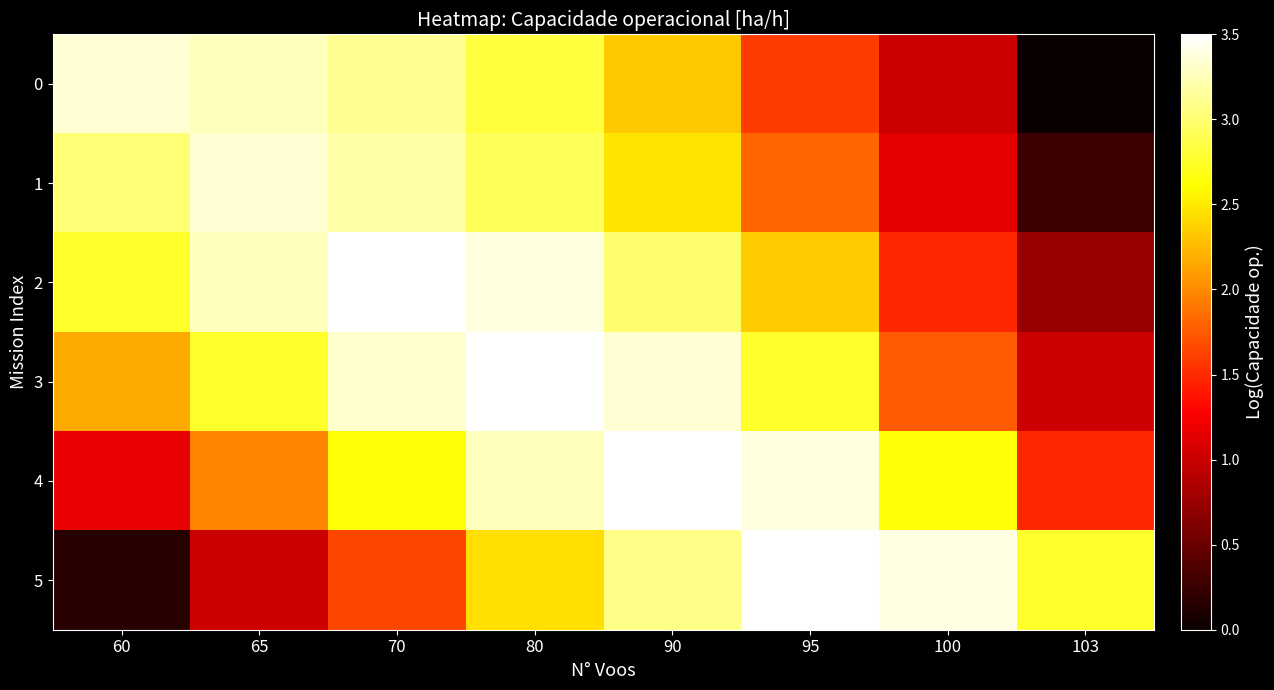

Count the number of data series in this chart.

6